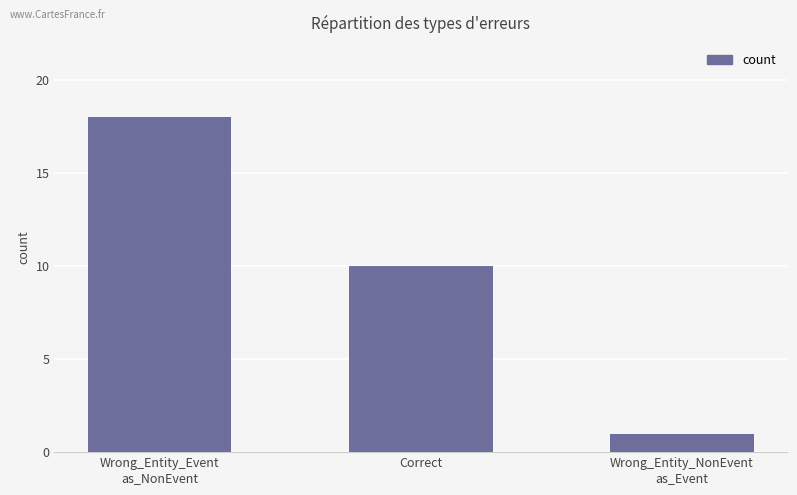

What is the sum of the values at Correct and Wrong_Entity_NonEvent
as_Event?

11